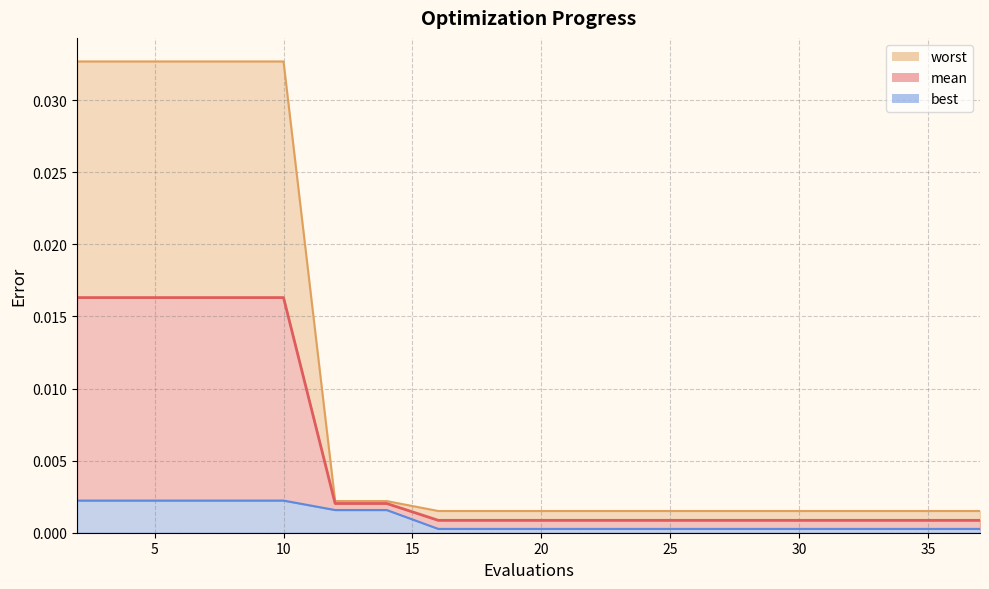

Between 20 and 32, which series saw the biggest shift?

mean